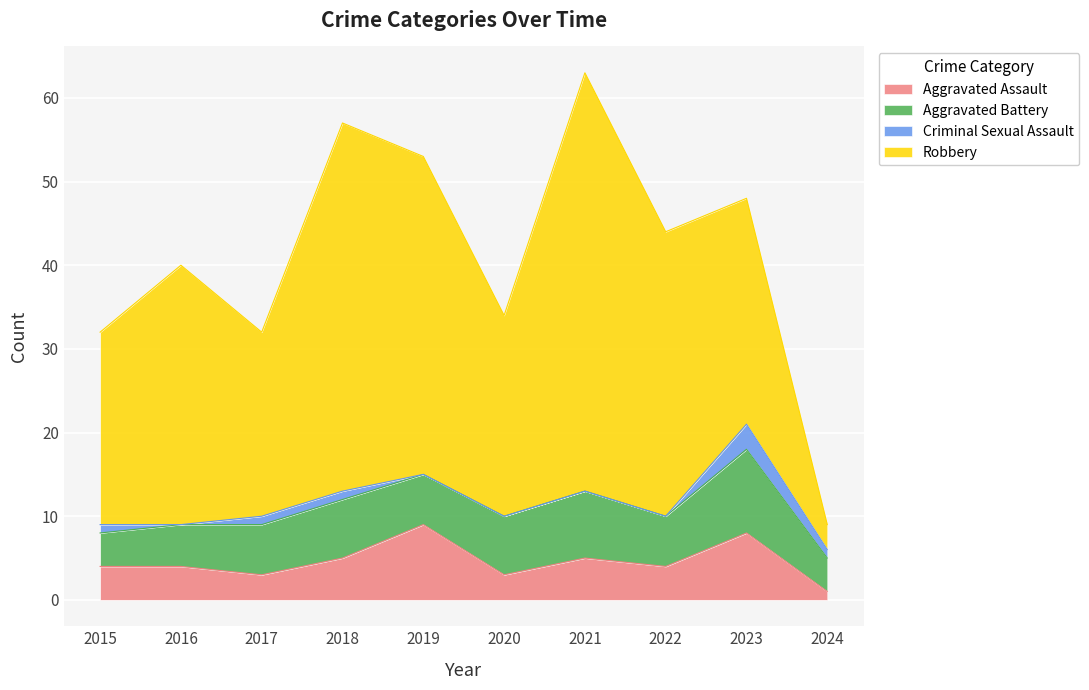

Is the value of Robbery at 2017 greater than the value of Aggravated Assault at 2021?

Yes